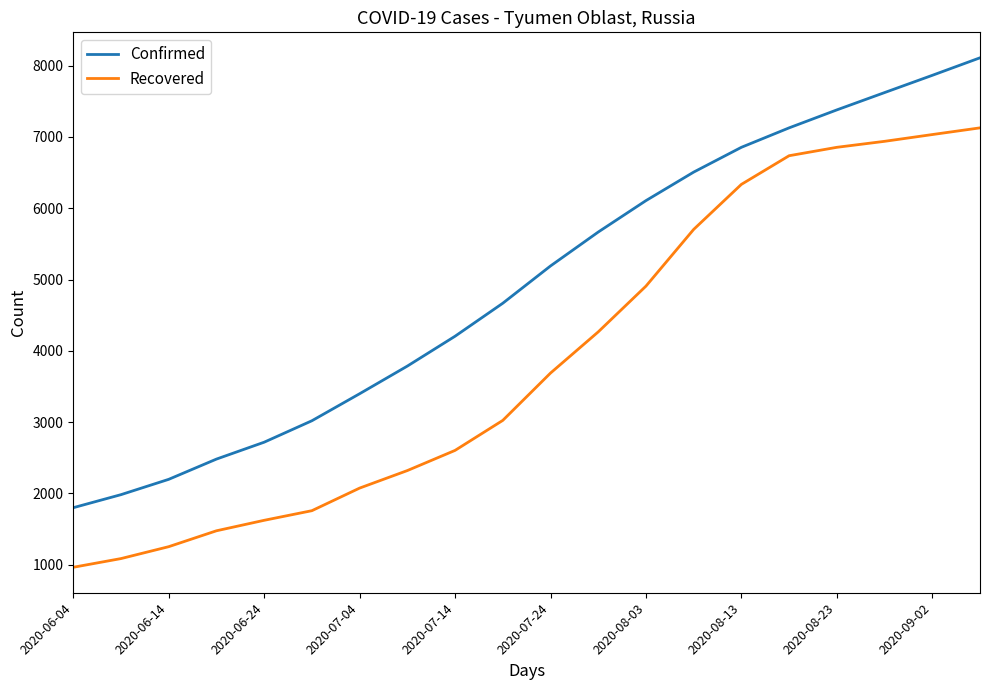

What is the difference between the maximum and minimum values in the Confirmed series?

6313